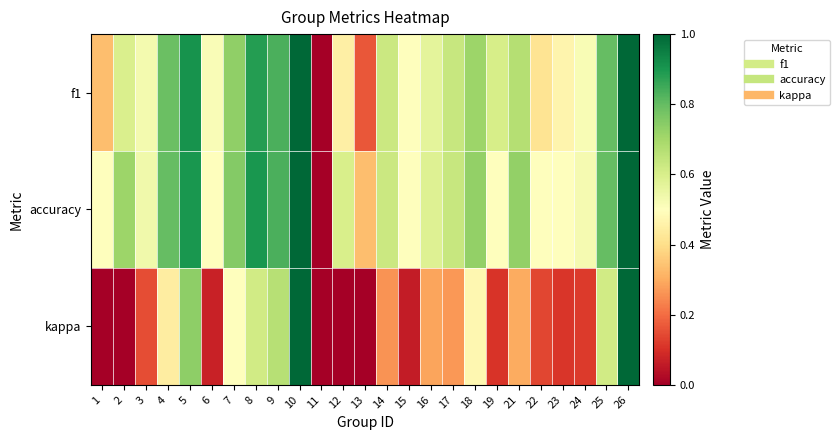

Reading left to right, what are all the values shown in this chart?

f1: 1=0.3	2=0.6	3=0.5	4=0.8	5=0.9	6=0.5	7=0.7	8=0.9	9=0.8	10=1.0	11=0.0	12=0.5	13=0.2	14=0.6	15=0.5	16=0.6	17=0.6	18=0.7	19=0.6	21=0.7	22=0.4	23=0.5	24=0.5	25=0.8	26=1.0
accuracy: 1=0.5	2=0.7	3=0.5	4=0.8	5=0.9	6=0.5	7=0.8	8=0.9	9=0.8	10=1.0	11=0.0	12=0.6	13=0.3	14=0.6	15=0.5	16=0.6	17=0.6	18=0.7	19=0.5	21=0.7	22=0.5	23=0.5	24=0.5	25=0.8	26=1.0
kappa: 1=0.0	2=0.0	3=0.2	4=0.4	5=0.7	6=0.1	7=0.5	8=0.6	9=0.7	10=1.0	11=0.0	12=0.0	13=0.0	14=0.3	15=0.1	16=0.3	17=0.3	18=0.5	19=0.1	21=0.3	22=0.1	23=0.1	24=0.1	25=0.6	26=1.0